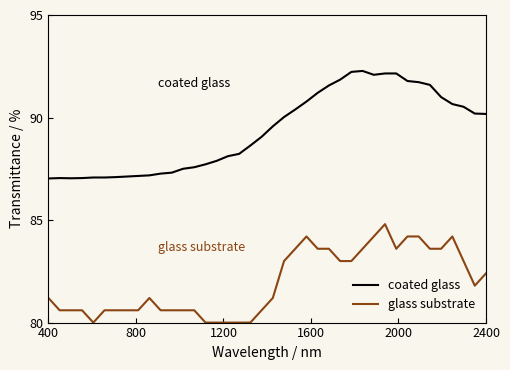

True or false: glass substrate and coated glass cross at least once.

False